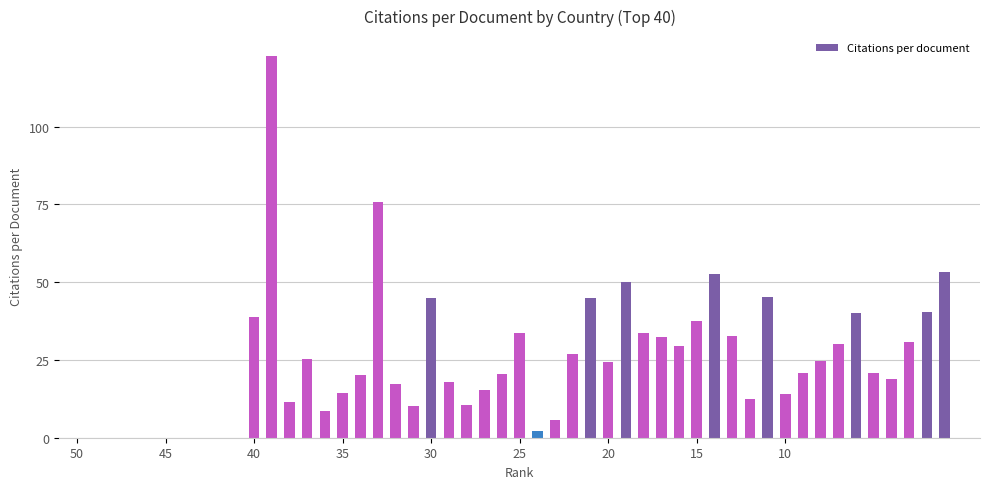

What is the value of the 37th bar from the left?

19.0